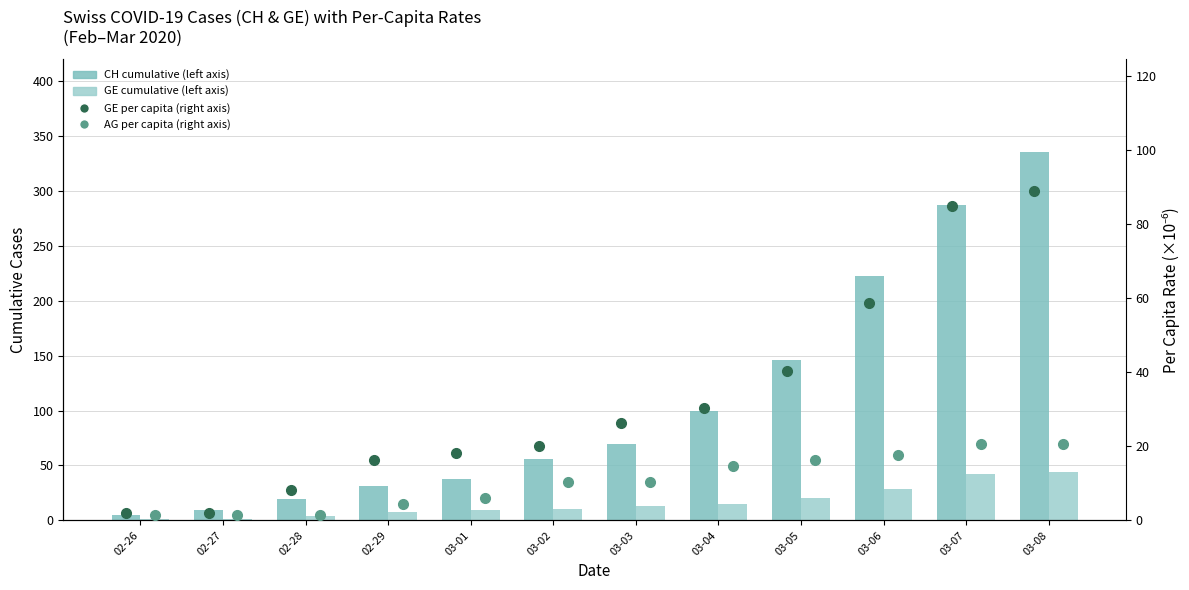

At how many categories does at least one series exceed 35?

8